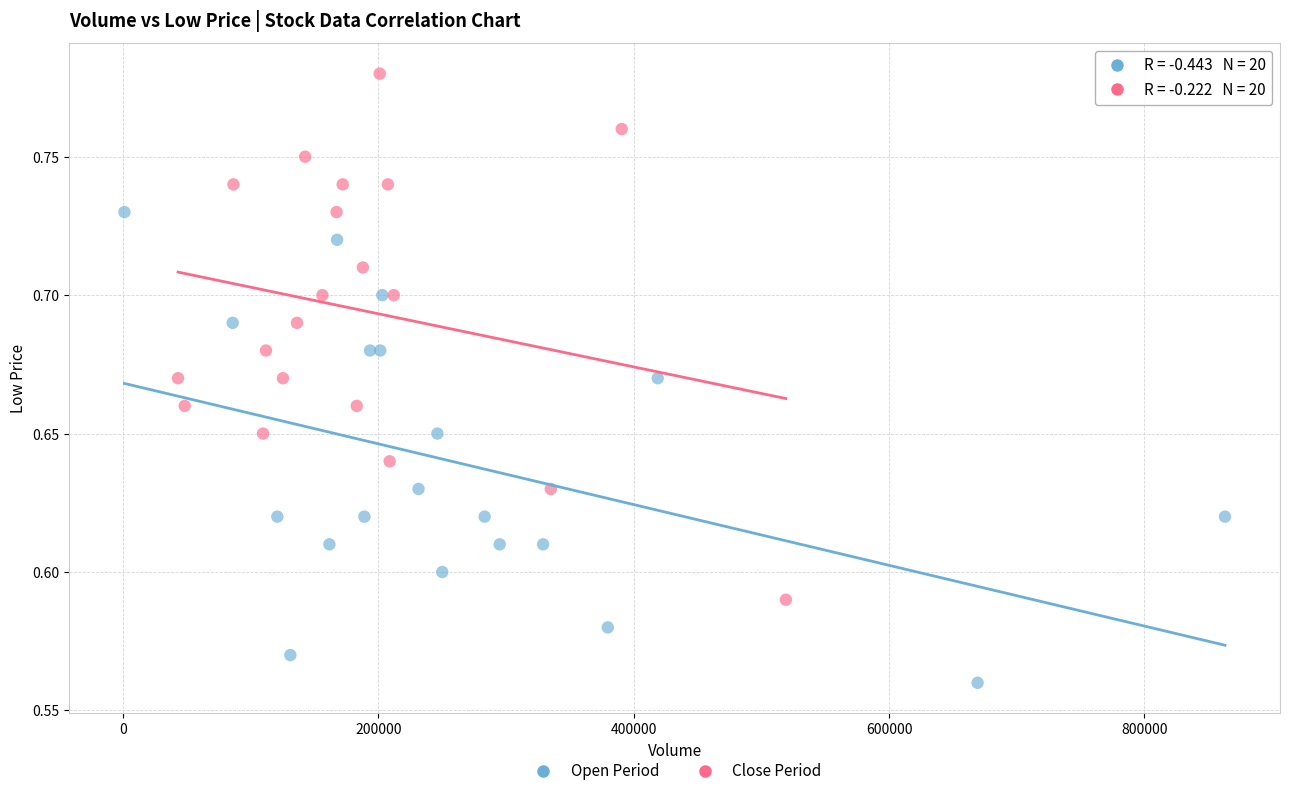

Which series reaches the maximum Y coordinate?

Close Period